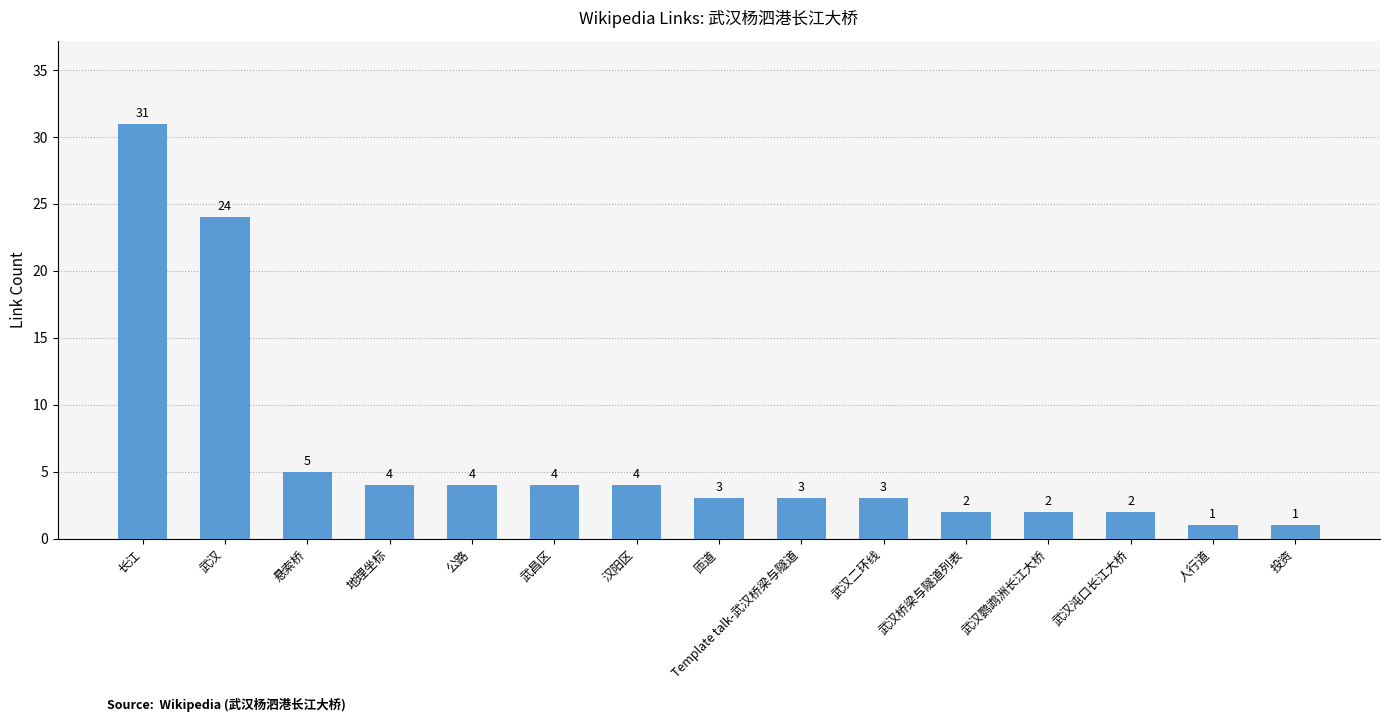

Reading left to right, list all the values displayed in this chart.

31	24	5	4	4	4	4	3	3	3	2	2	2	1	1